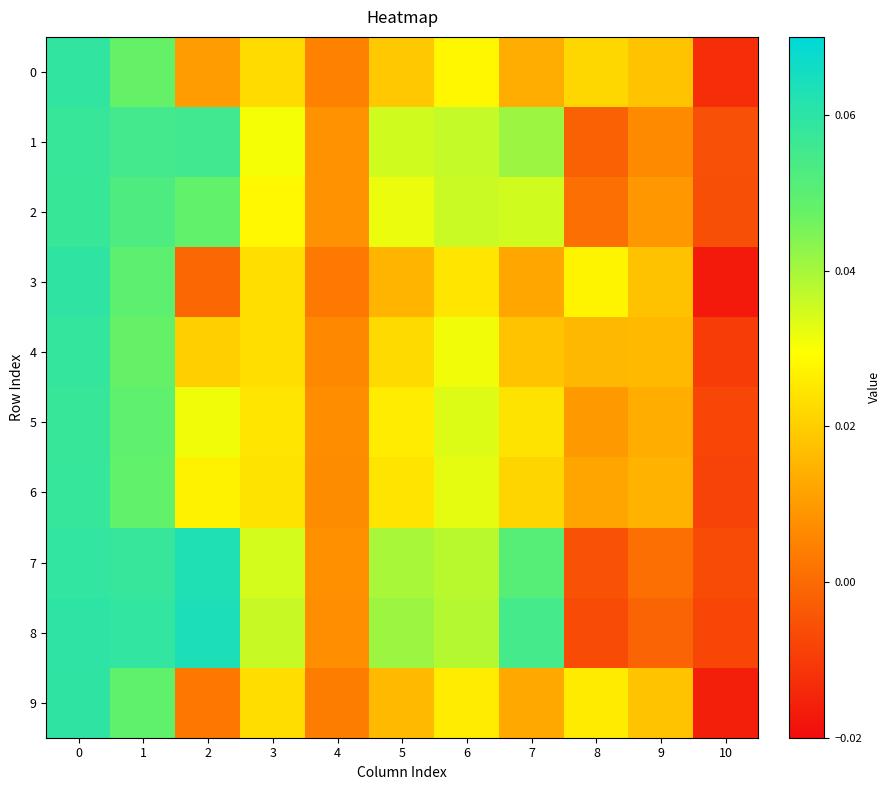

At which category does the chart reach its peak across all series?

2